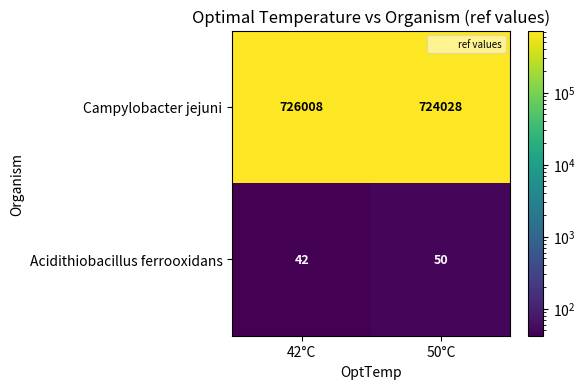

What is the difference between the Acidithiobacillus ferrooxidans values at 50°C and 42°C?

8